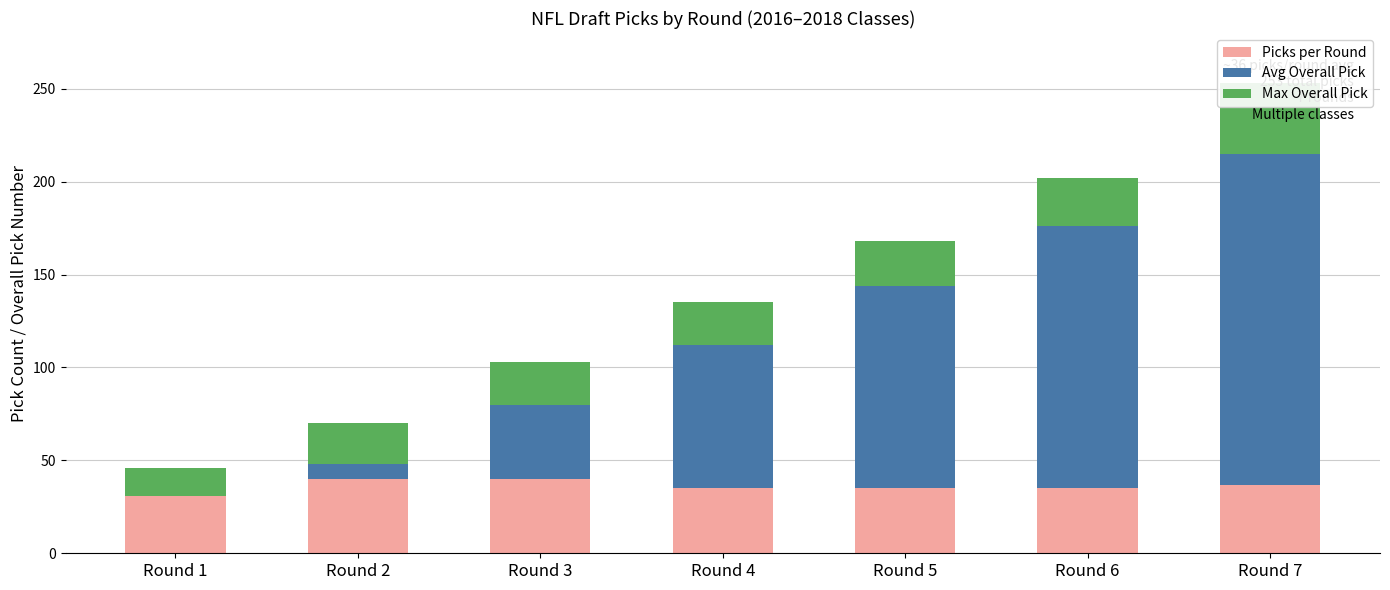

What is the difference between the maximum and minimum values in the Max Overall Pick series?

23